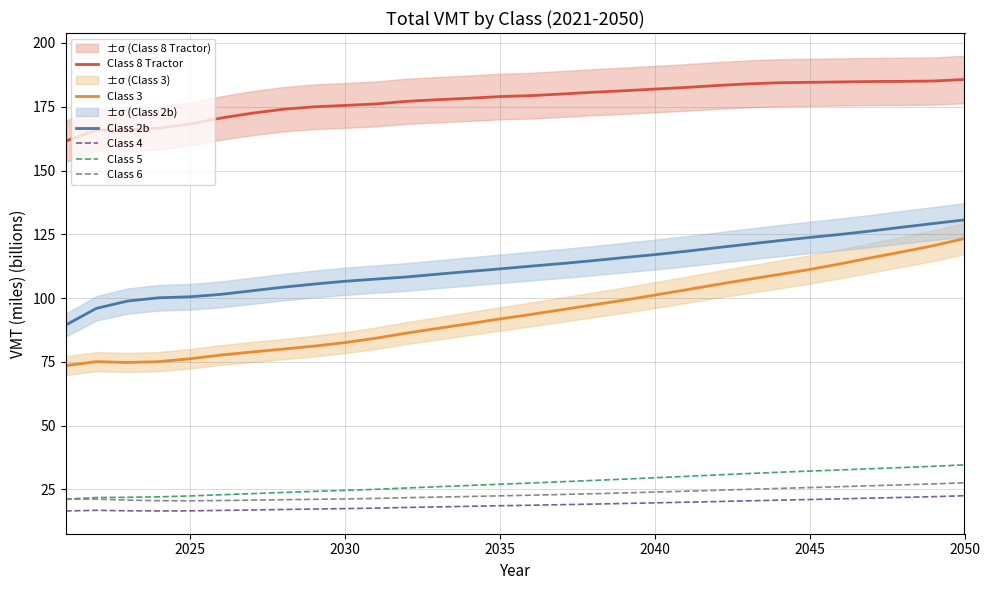

Reading left to right, transcribe all the data shown in this chart.

Class 8 Tractor: 161.5	165.8	166.0	166.6	168.2	170.5	172.4	174.0	175.0	175.5	176.1	177.1	177.8	178.3	179.0	179.4	180.0	180.7	181.3	181.9	182.6	183.3	184.0	184.4	184.6	184.7	184.9	184.9	185.1	185.7
Class 3: 73.5	75.1	74.7	75.1	76.2	77.6	78.8	80.0	81.1	82.5	84.2	86.2	88.1	89.9	91.8	93.5	95.4	97.3	99.1	101.1	103.2	105.3	107.3	109.2	111.2	113.4	115.8	118.1	120.5	123.3
Class 2b: 89.4	96.0	98.8	100.1	100.5	101.4	102.8	104.2	105.5	106.6	107.4	108.3	109.4	110.4	111.4	112.5	113.5	114.6	115.9	117.0	118.3	119.7	121.1	122.5	123.7	125.0	126.3	127.8	129.2	130.6
Class 4: 16.5	16.8	16.6	16.5	16.6	16.7	16.9	17.1	17.3	17.4	17.6	17.9	18.1	18.3	18.6	18.7	19.0	19.2	19.5	19.7	19.9	20.2	20.5	20.8	21.0	21.3	21.6	21.8	22.1	22.5
Class 5: 21.2	21.8	21.9	22.1	22.4	22.9	23.3	23.8	24.2	24.6	25.0	25.5	26.0	26.5	27.0	27.5	28.0	28.5	29.0	29.5	30.1	30.6	31.2	31.7	32.1	32.6	33.1	33.5	34.0	34.6
Class 6: 21.1	21.2	20.8	20.5	20.5	20.6	20.7	20.9	21.1	21.2	21.4	21.7	22.0	22.2	22.4	22.7	23.0	23.3	23.6	23.9	24.2	24.6	25.0	25.4	25.7	26.0	26.4	26.8	27.1	27.6